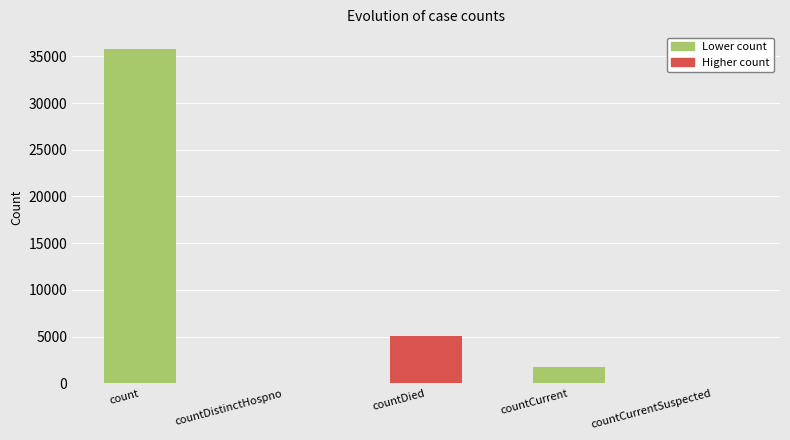

Where is the data nearest to the value 17899?

countDied